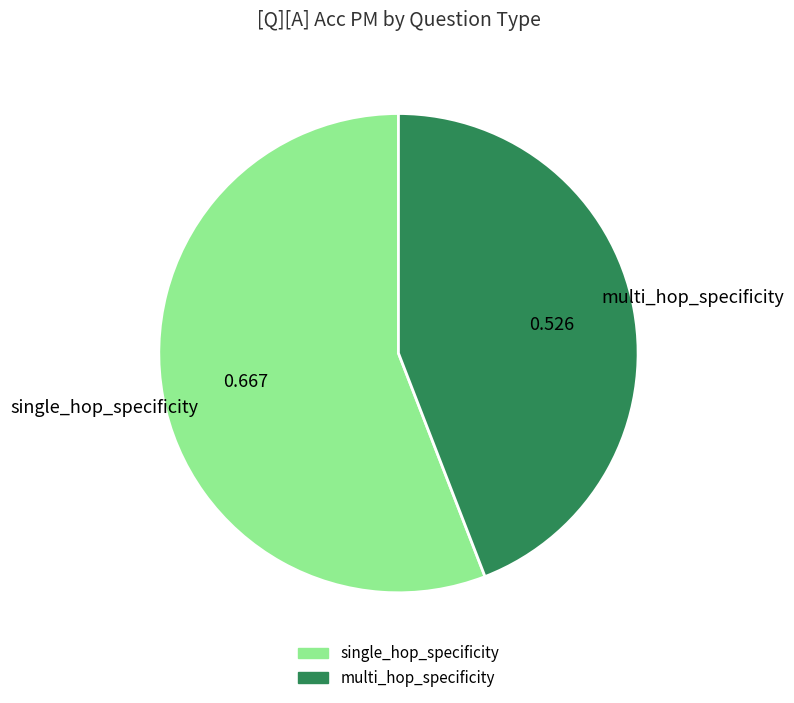

Which slice is the smallest?

multi_hop_specificity